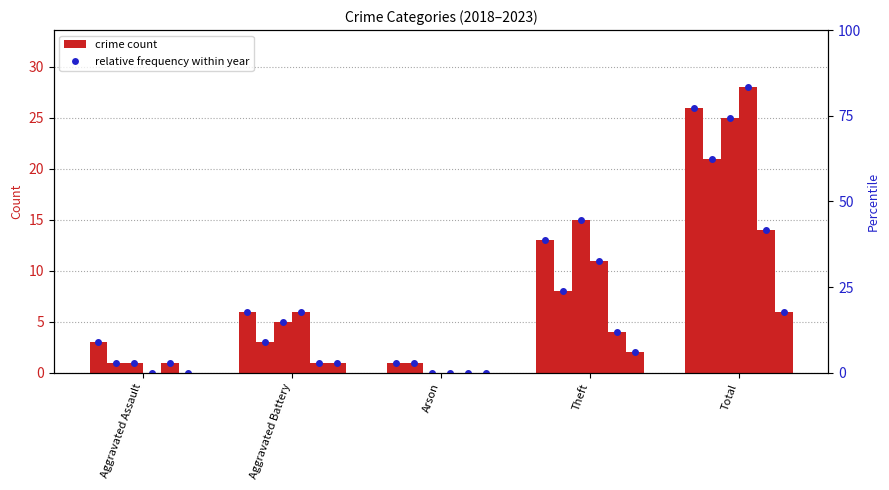

How many values in 2020 are above zero?

4